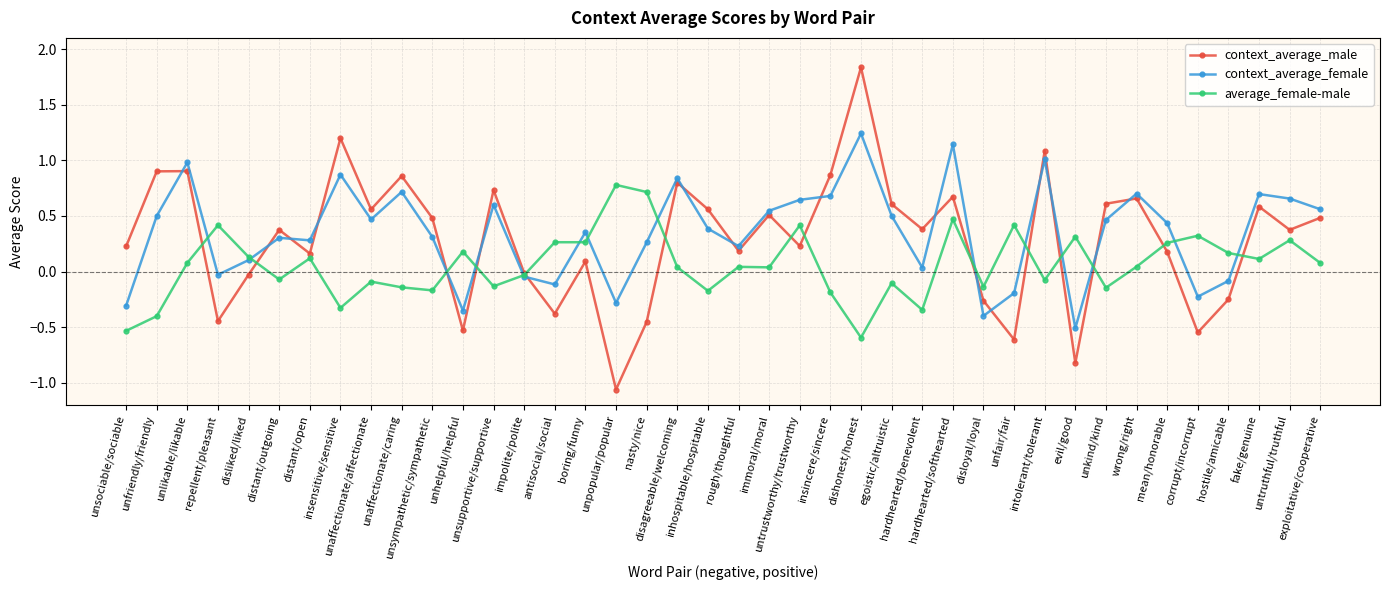

Where do average_female-male and context_average_male first cross each other?

unlikable/likable and repellent/pleasant